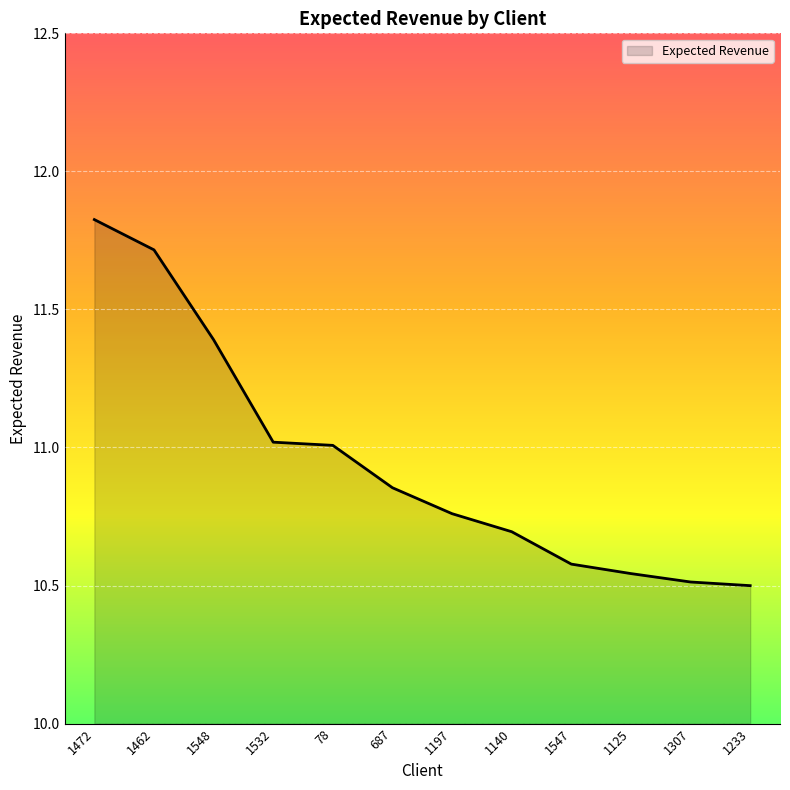

What position from the right is 78?

8